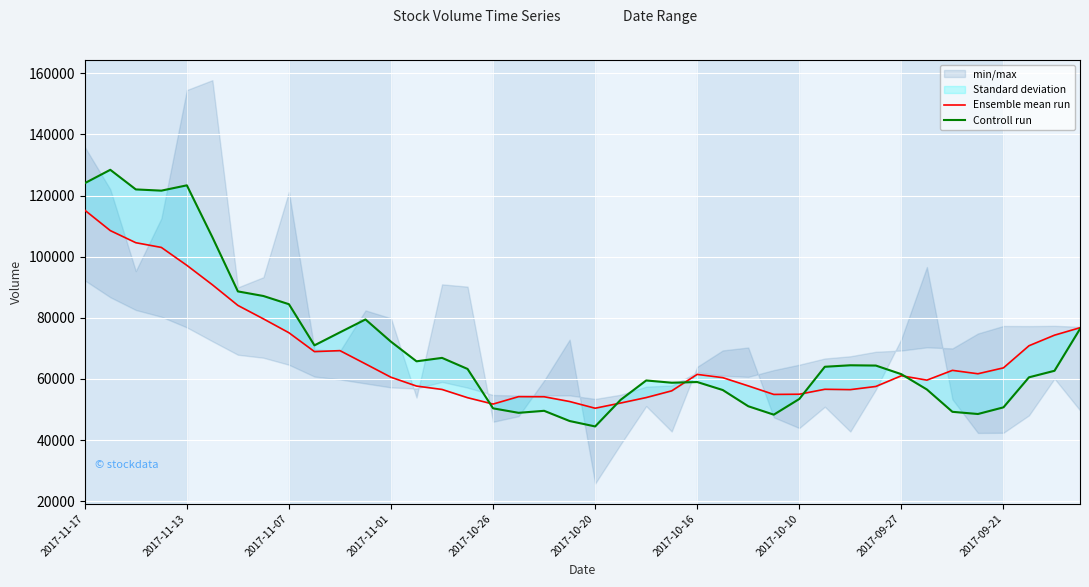

How many times do Ensemble mean run and Controll run cross each other?

5